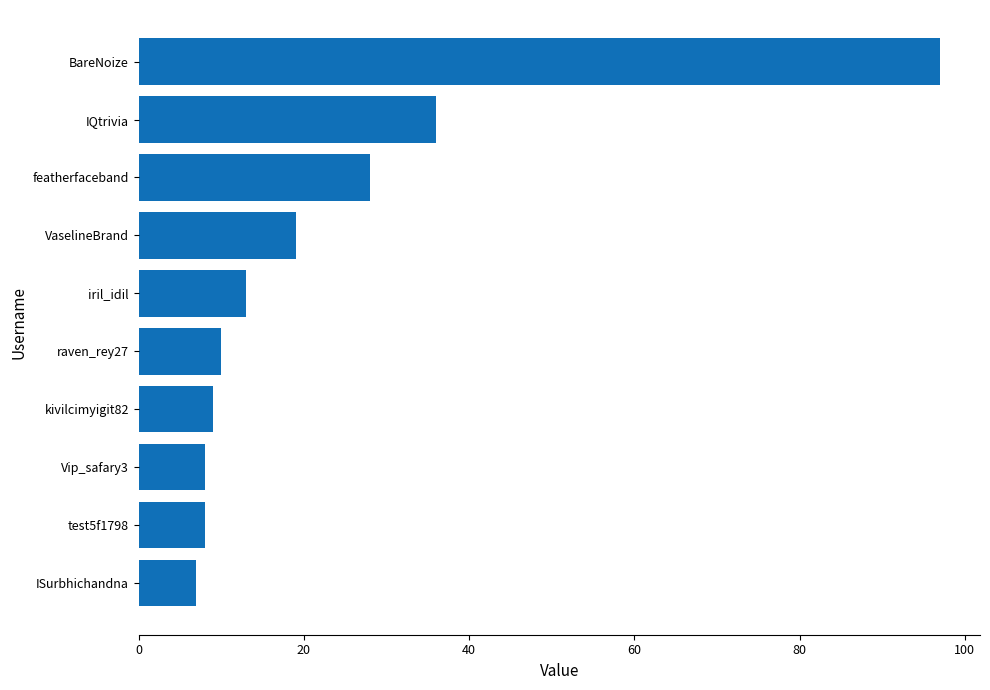

How many bars are there in total?

10